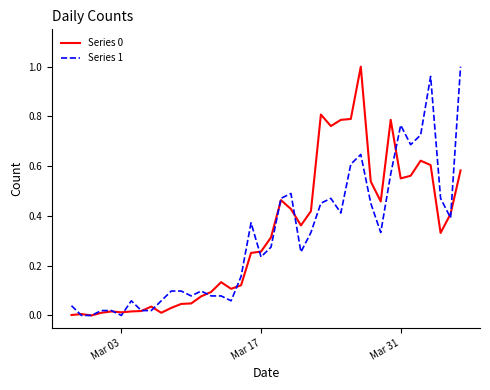

Is this an area chart (filled region under the line)?

No